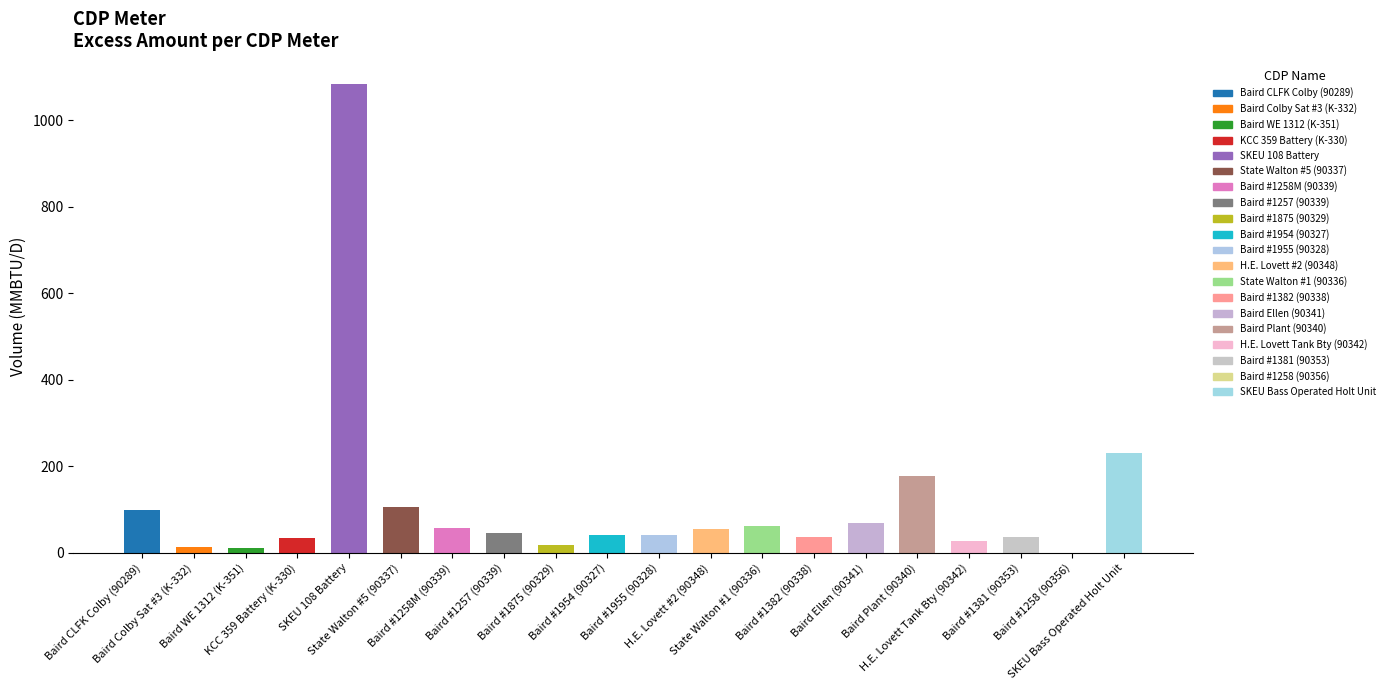

Are the bars grouped side by side (vs. stacked)?

No